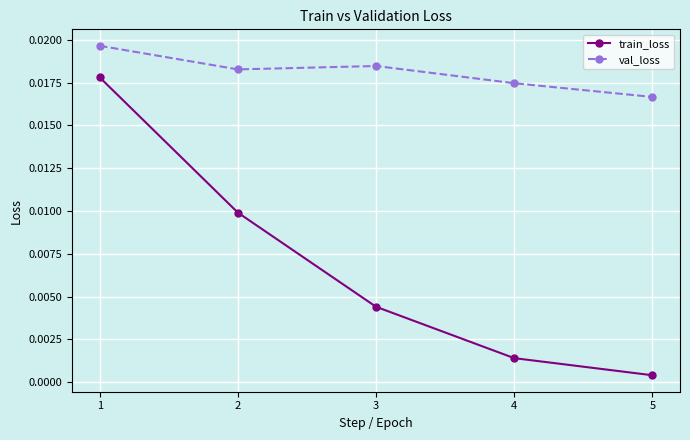

List the series in order of their peak value, lowest first.

train_loss, val_loss